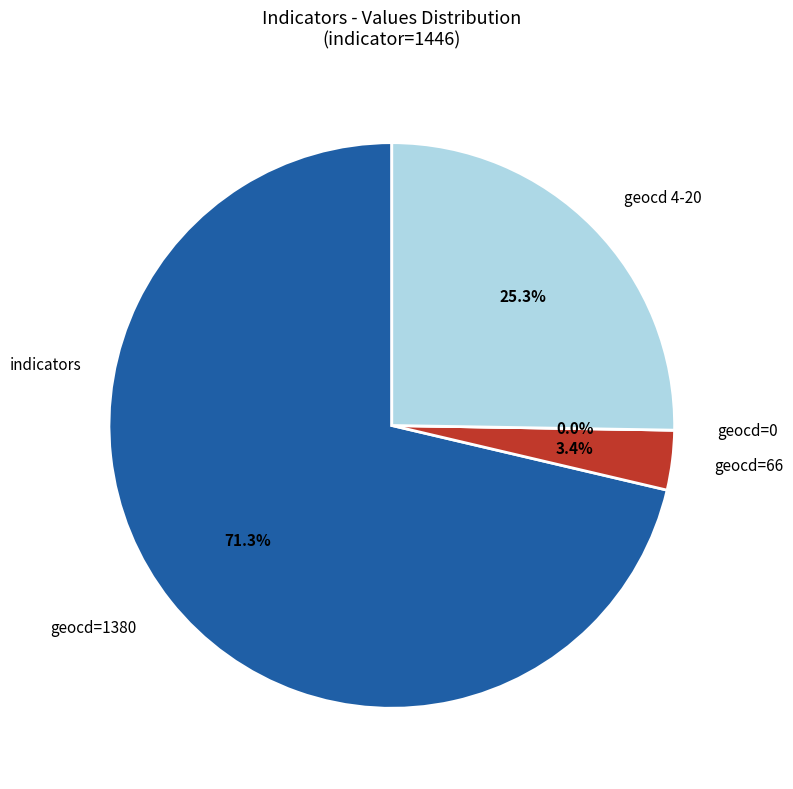

What portion of the pie excludes 9?

99.5%